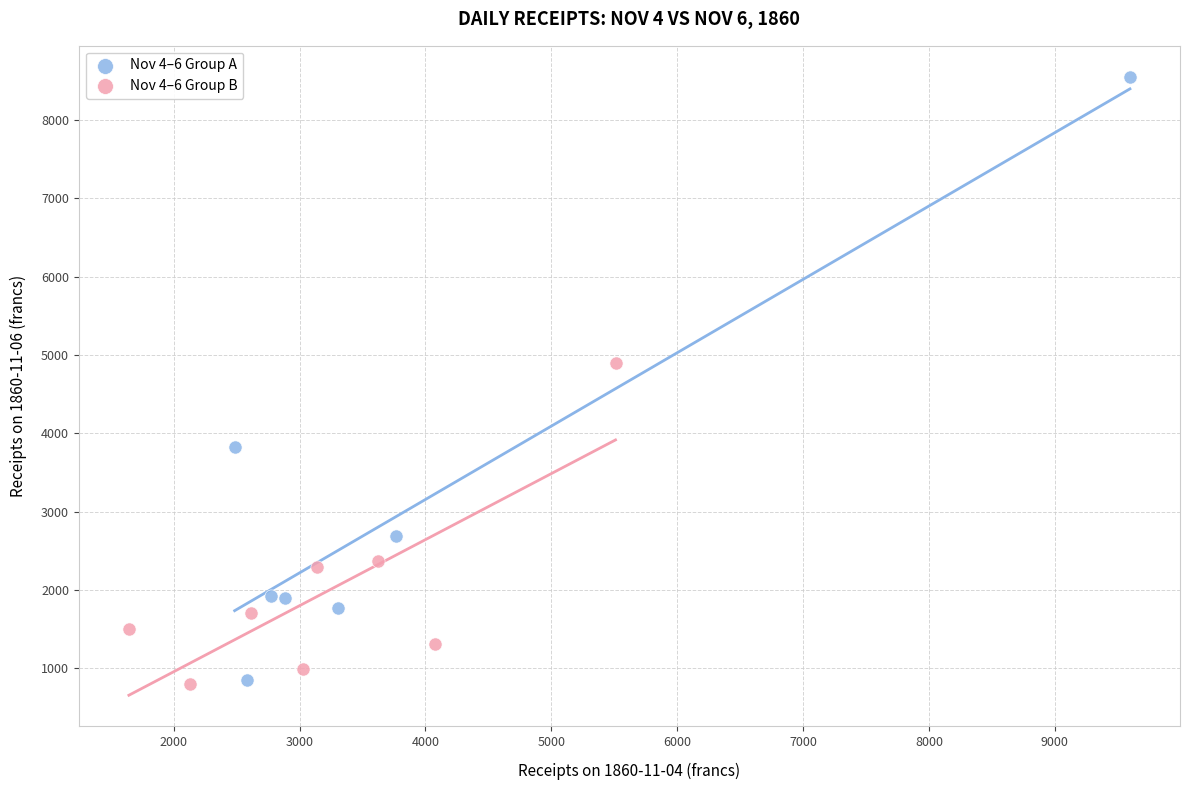

Which series contains the highest Y value?

Nov 4–6 Group A